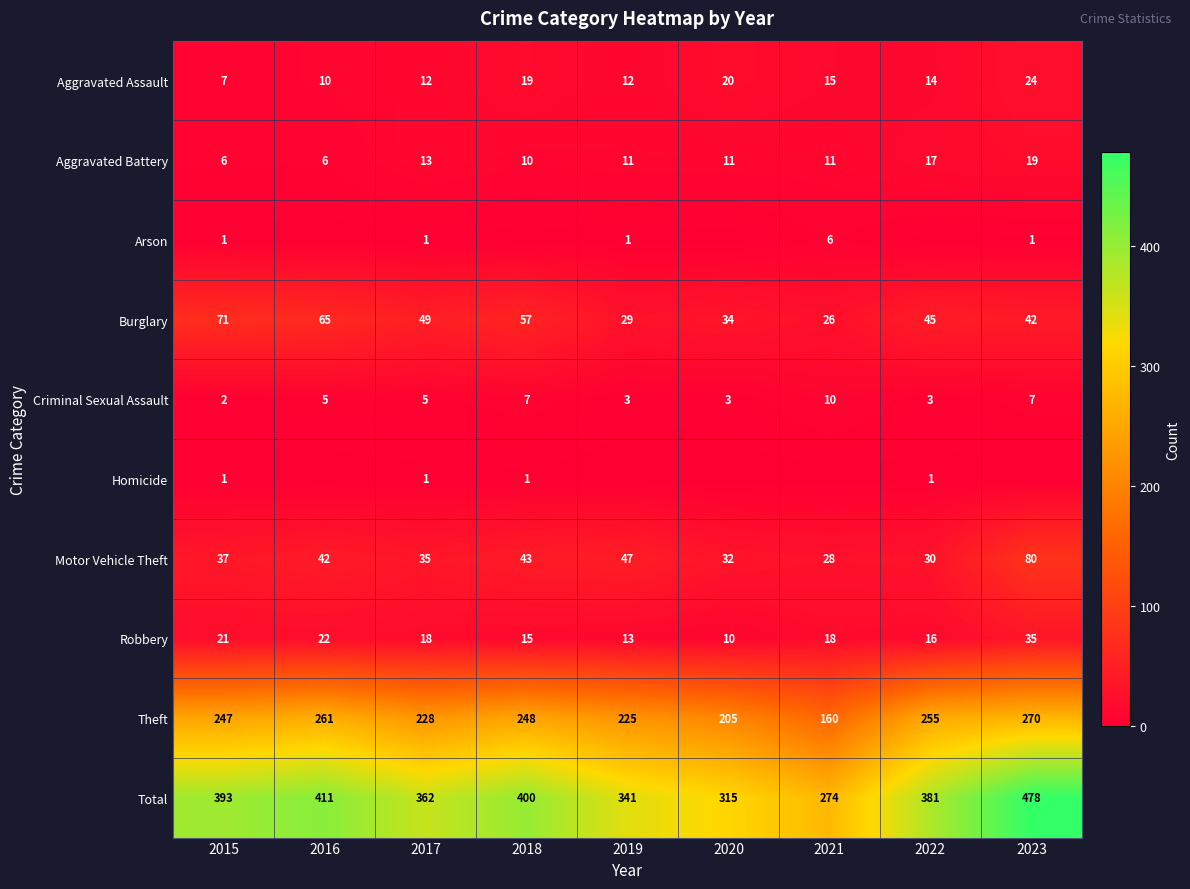

What is the average value of the Aggravated Battery series?

12